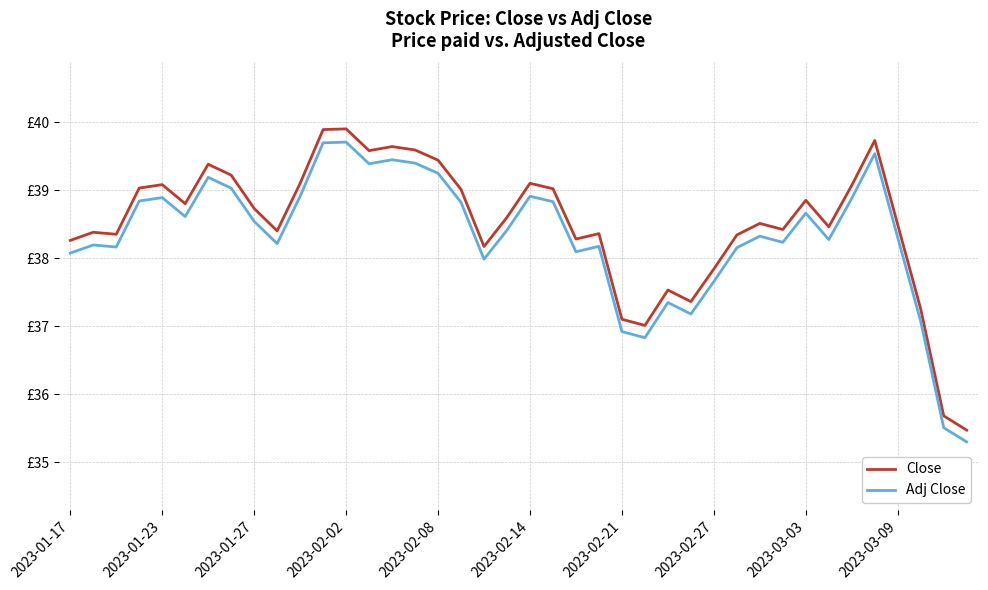

Is this an area chart (filled region under the line)?

No